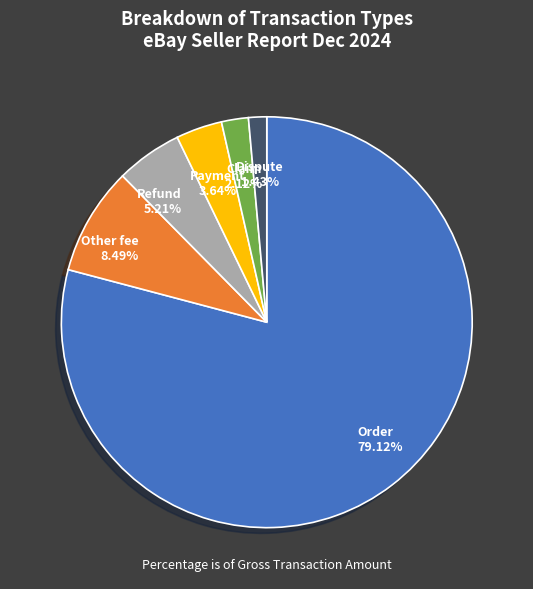

Count the number of slices in the pie.

6